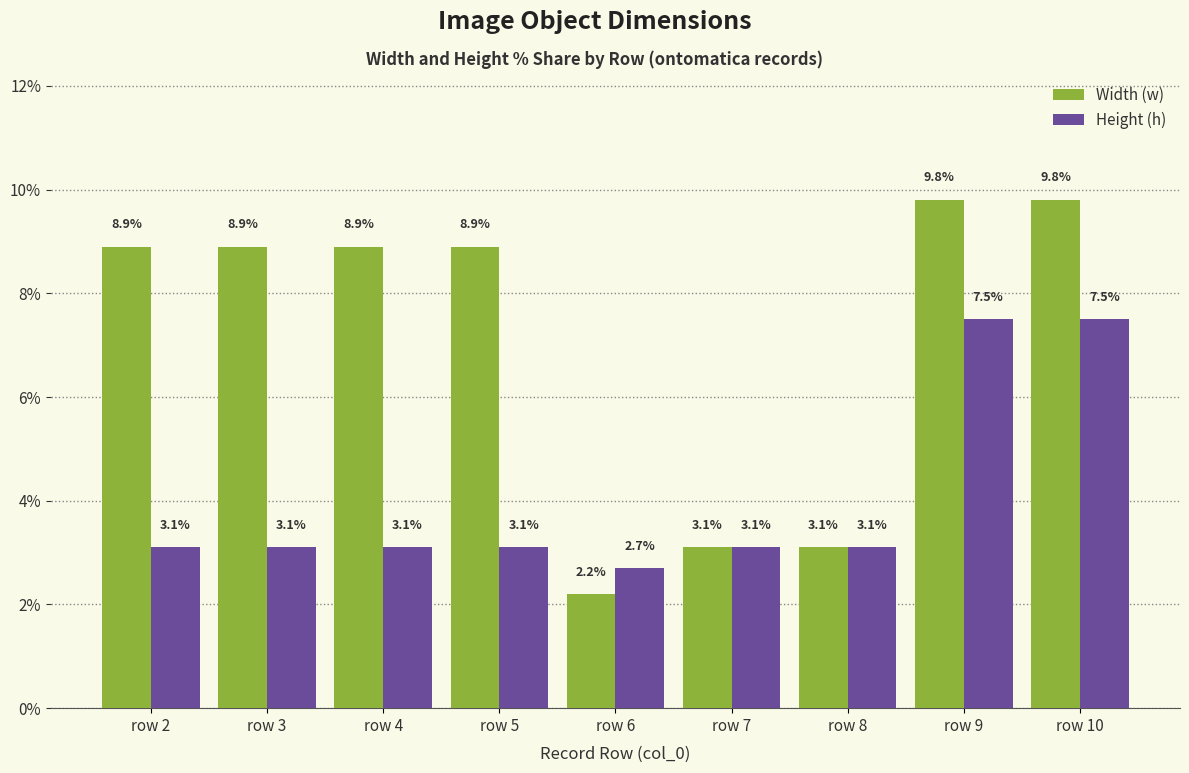

Rank the series by their maximum value, from highest to lowest.

Width (w), Height (h)